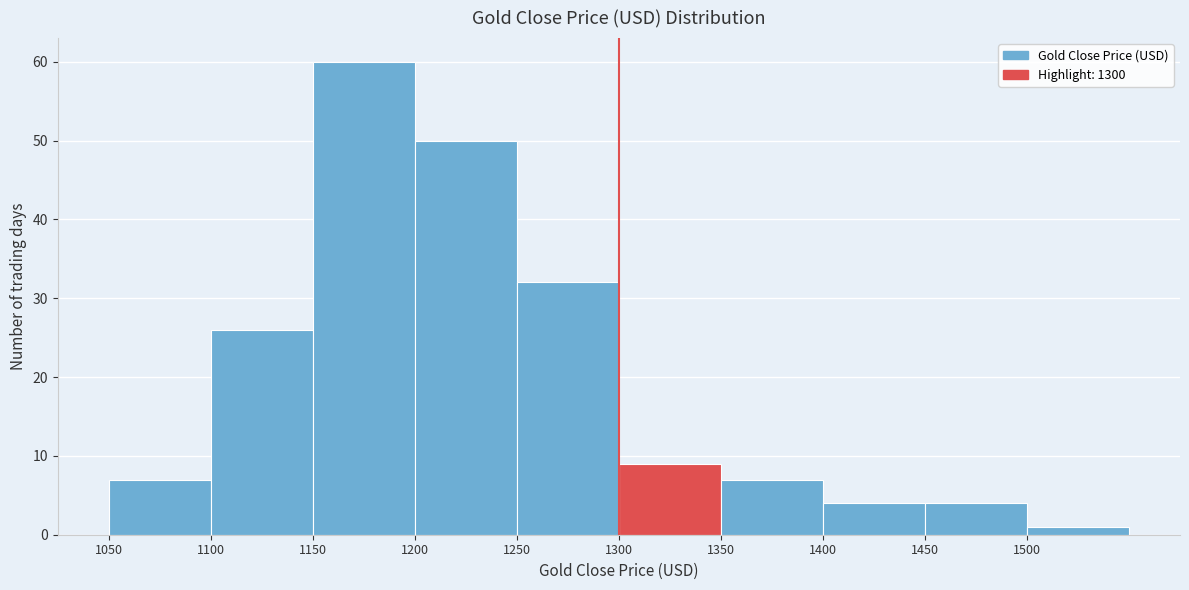

What is the height of the bar covering 1100 to 1150 on the x-axis? The values are not printed on the chart, so give them approximately, as read against the axis.

26